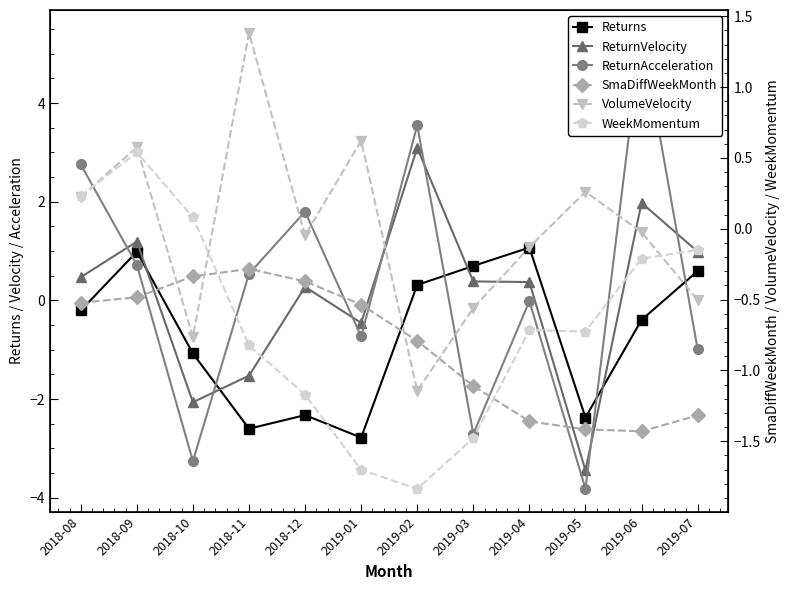

How many lines are shown in the chart?

6